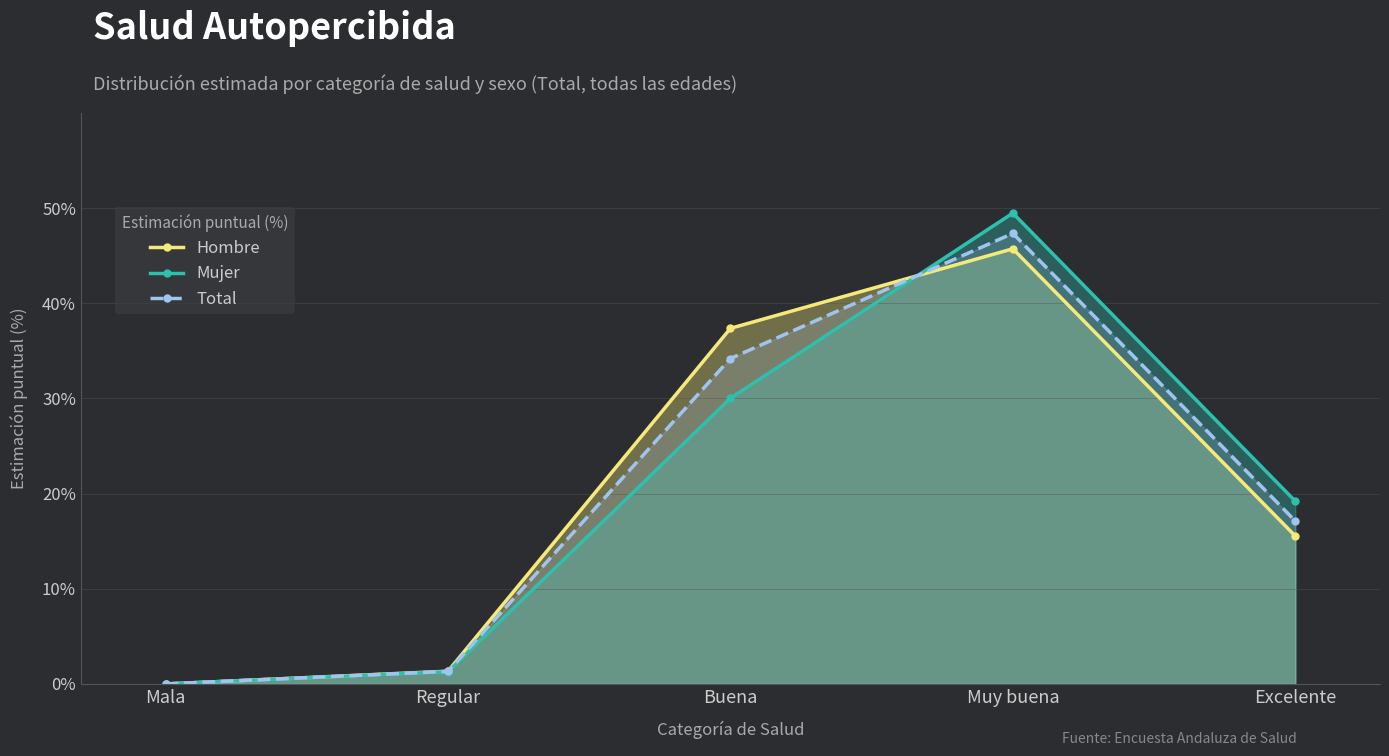

What is the label of the 3rd point from the left?

Buena